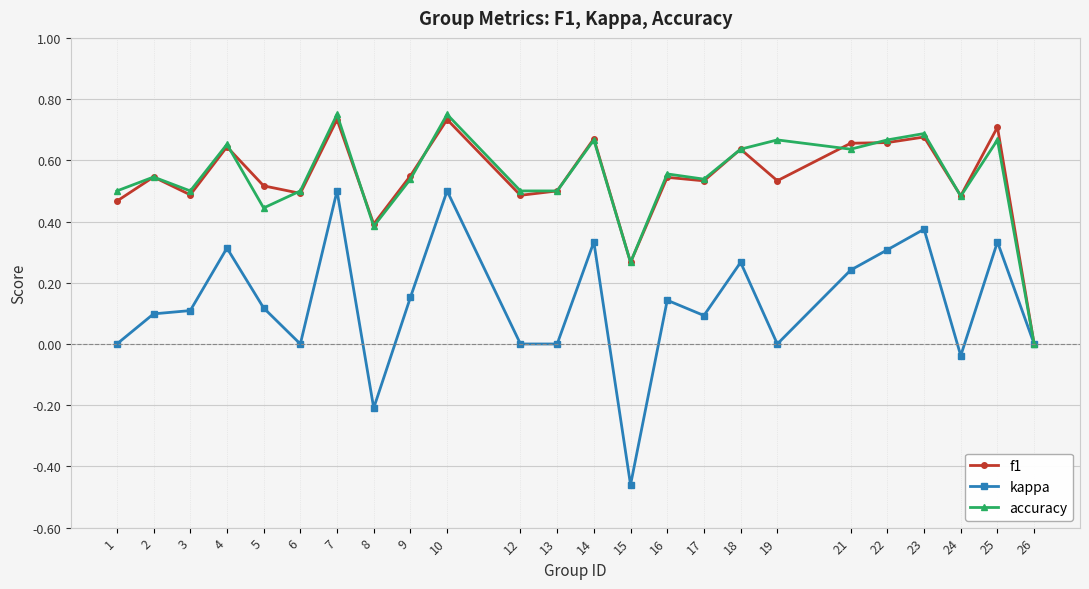

What is the value of the kappa point at the 8th from the left?

-0.2